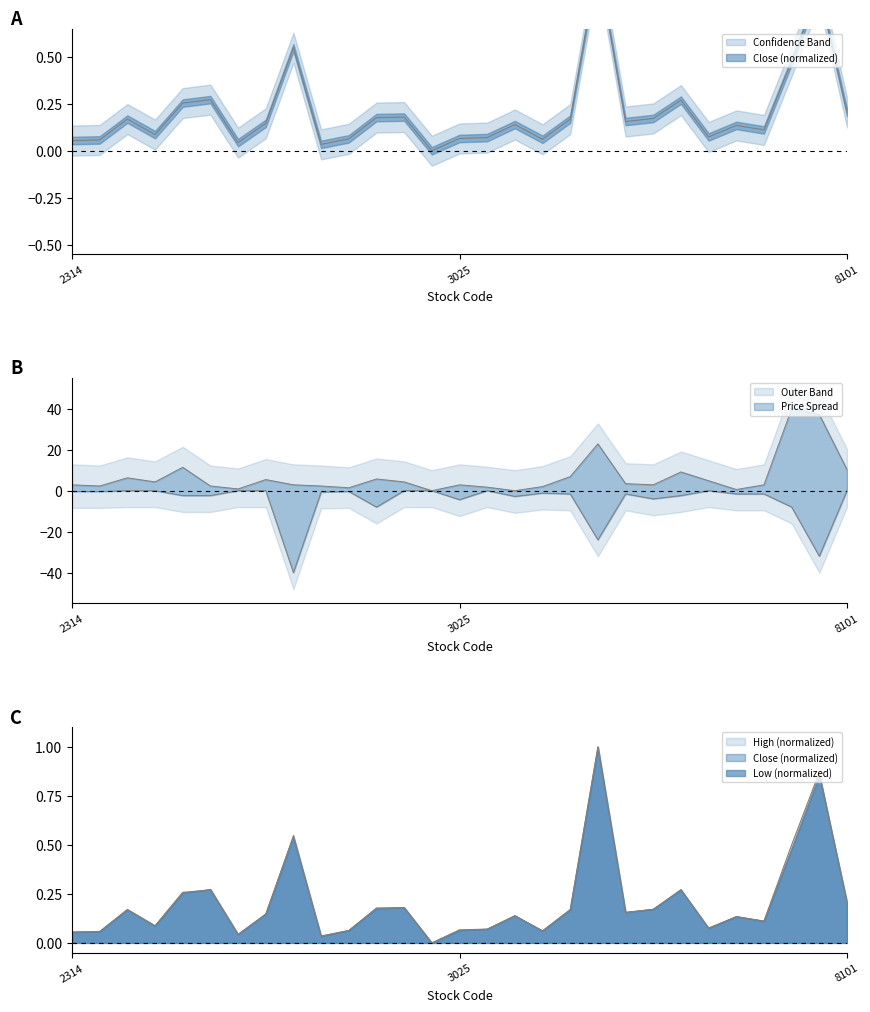

At which label does Low Price reach its minimum?

2498